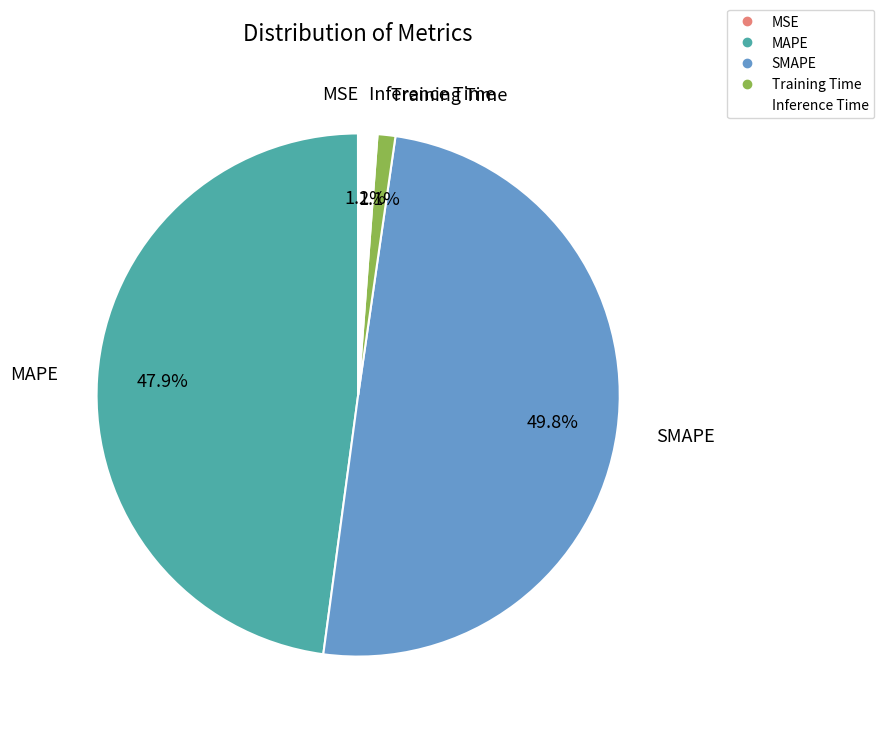

Which category has the biggest portion of the pie?

SMAPE